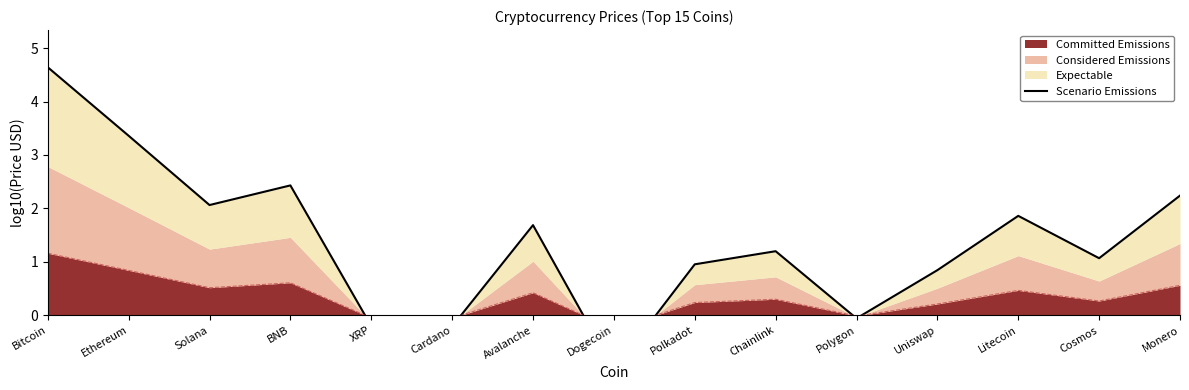

Is it true that the value at Cosmos is 1.1?

True